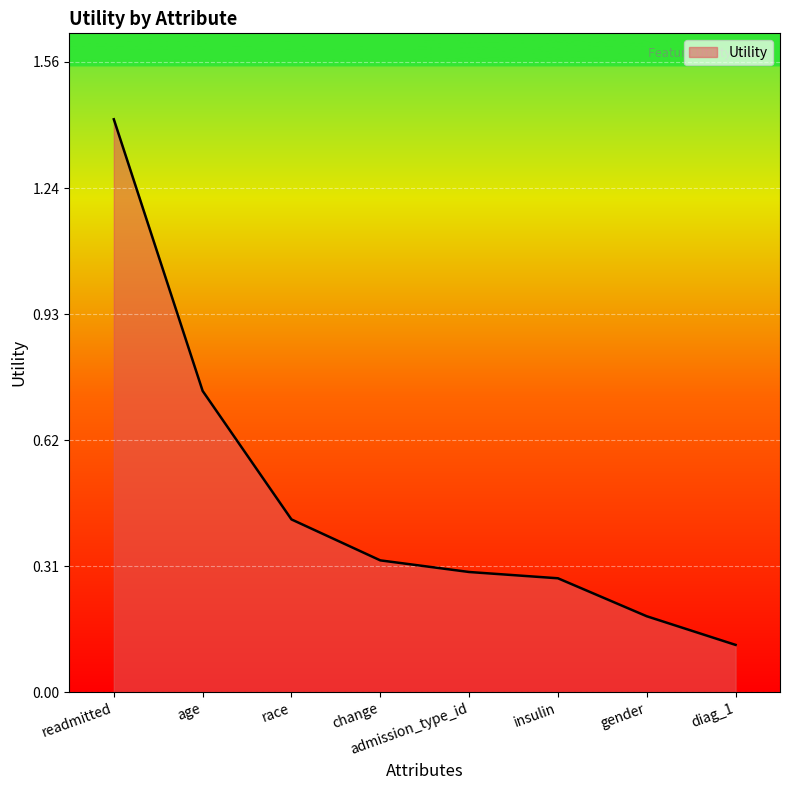

The value at race is 0.2. True or false?

False